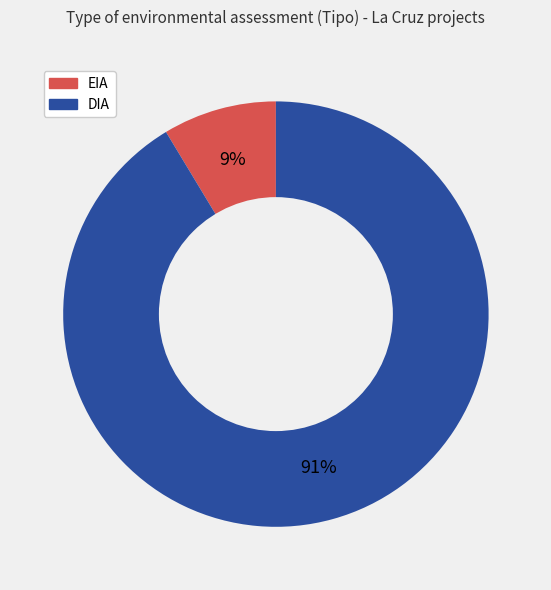

Which category accounts for the majority?

DIA